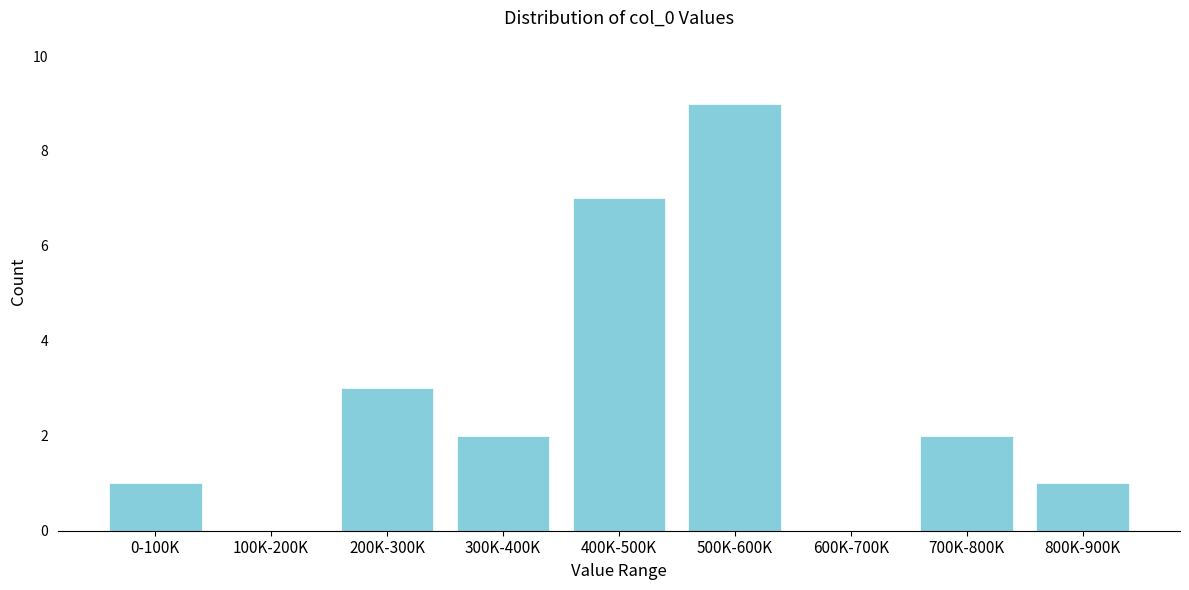

Reading left to right, extract all data points from this chart.

0-100K=1	100K-200K=0	200K-300K=3	300K-400K=2	400K-500K=7	500K-600K=9	600K-700K=0	700K-800K=2	800K-900K=1